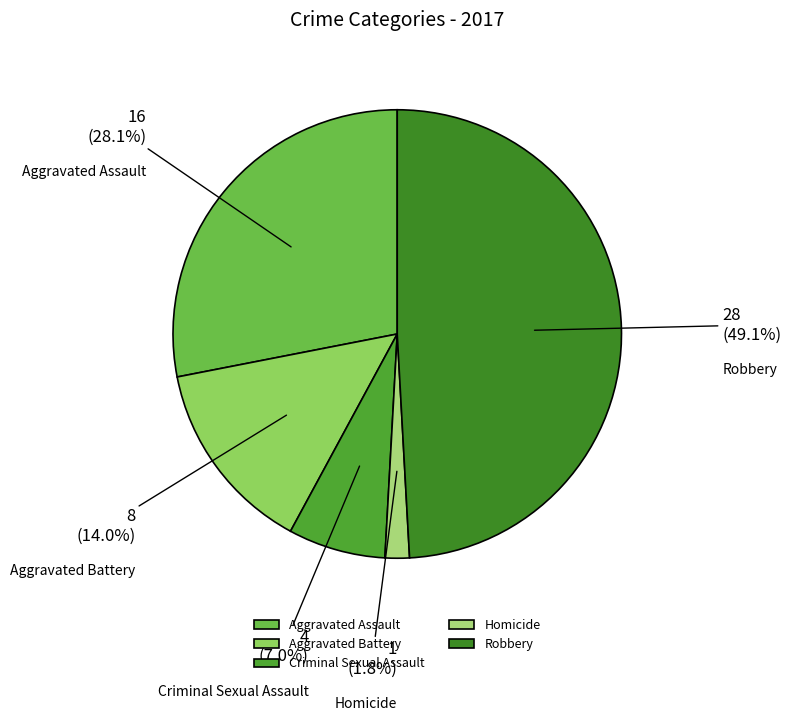

Approximately how many times larger is the value at Aggravated Assault compared to Robbery?

0.6